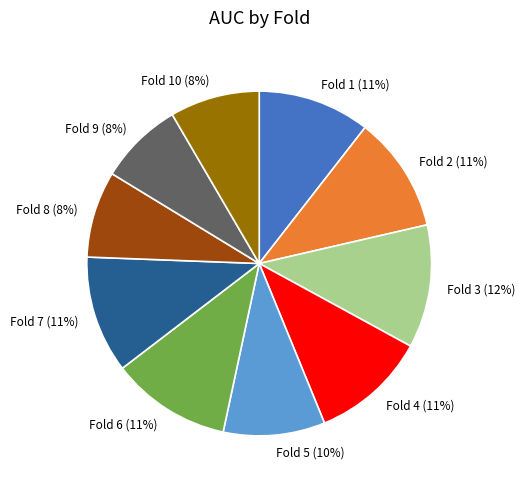

The Fold 5 (10%) slice represents 10% of the pie. True or false?

True